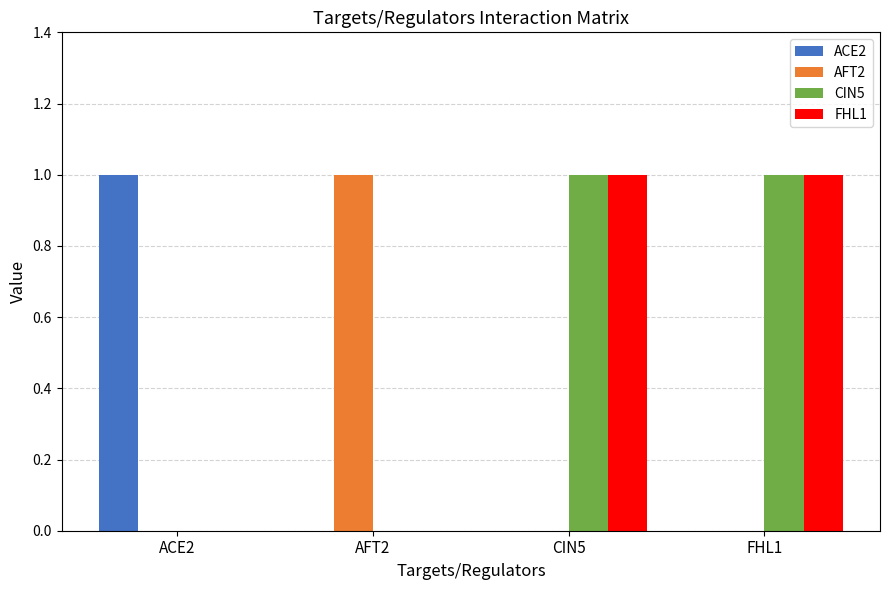

The AFT2 series shows 1 at ACE2. True or false?

False